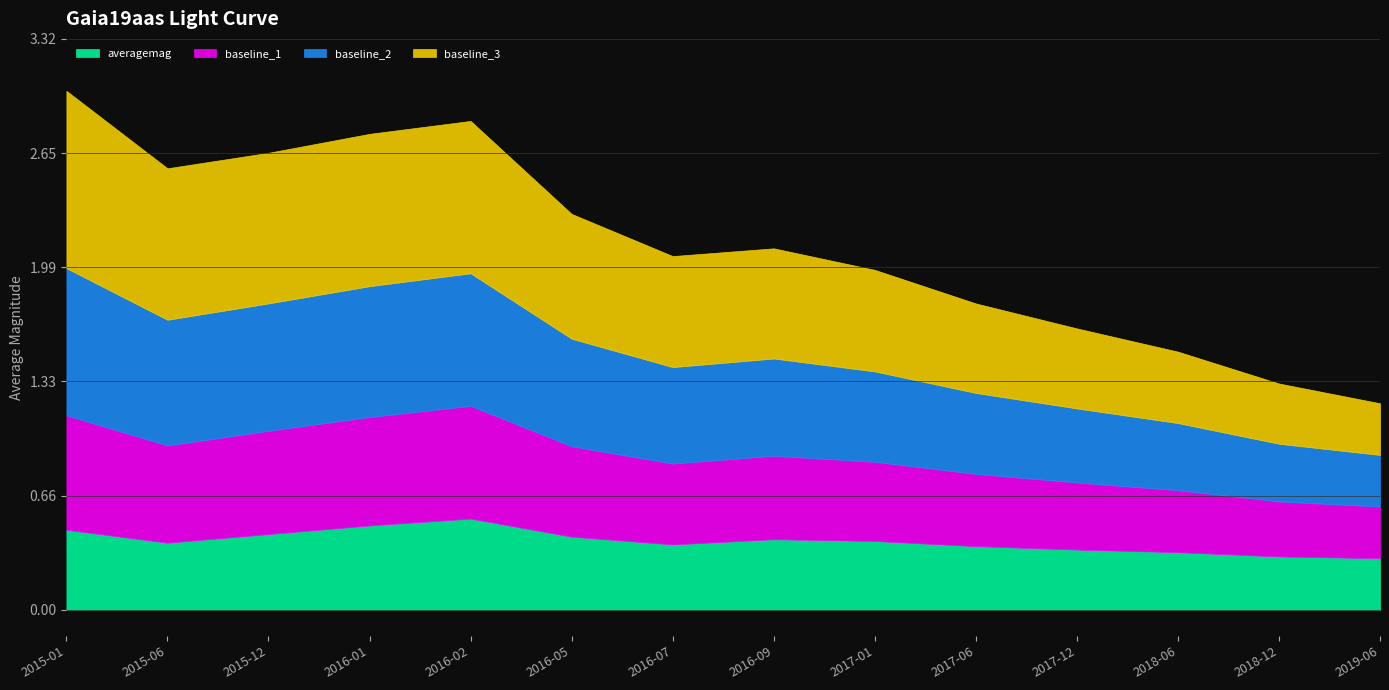

What is the total value across all series at 2018-06?

1.5